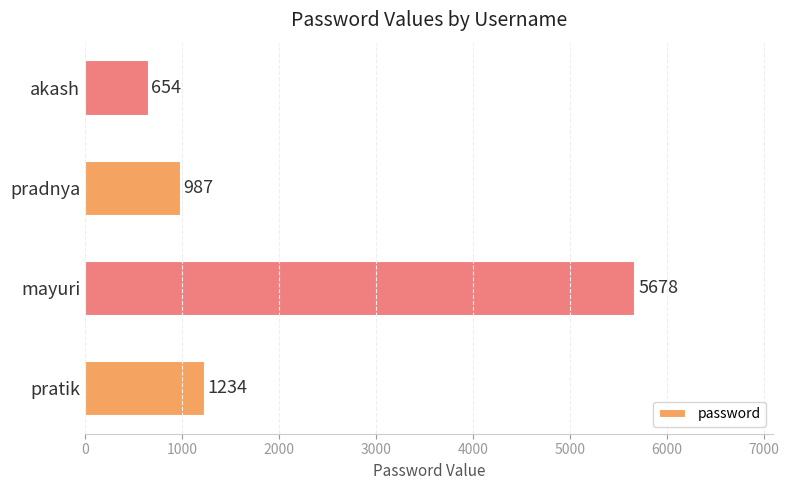

Where is the data nearest to the value 3166?

pratik